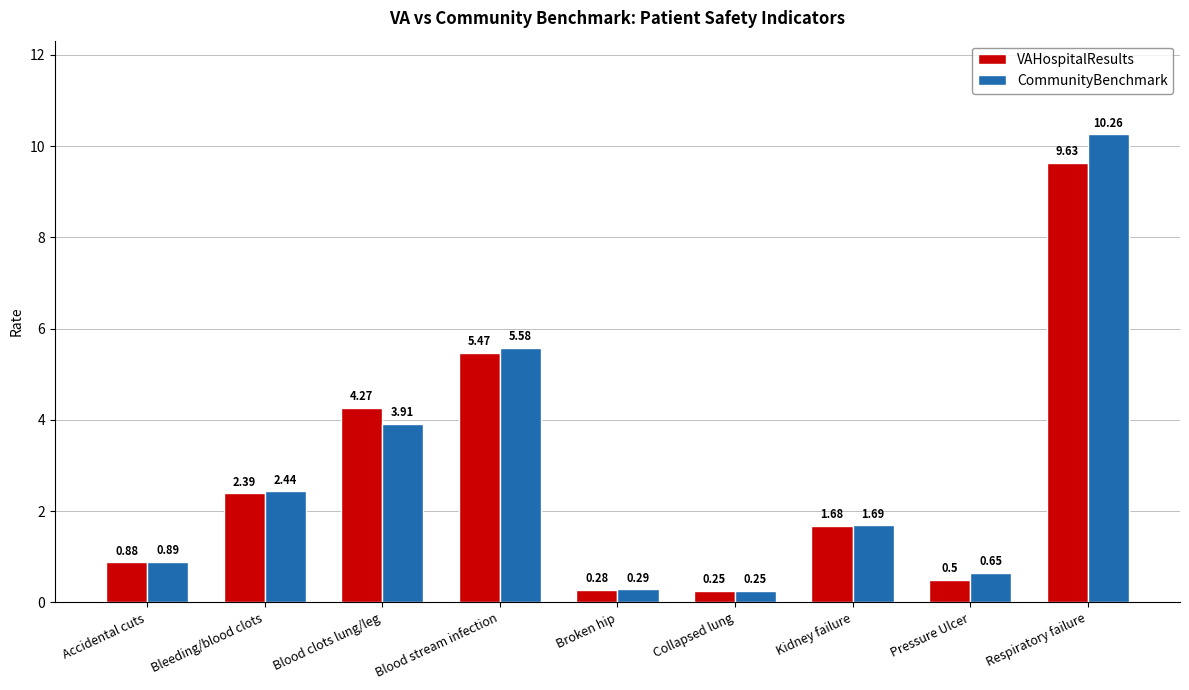

Which series has the largest total across all categories?

CommunityBenchmark